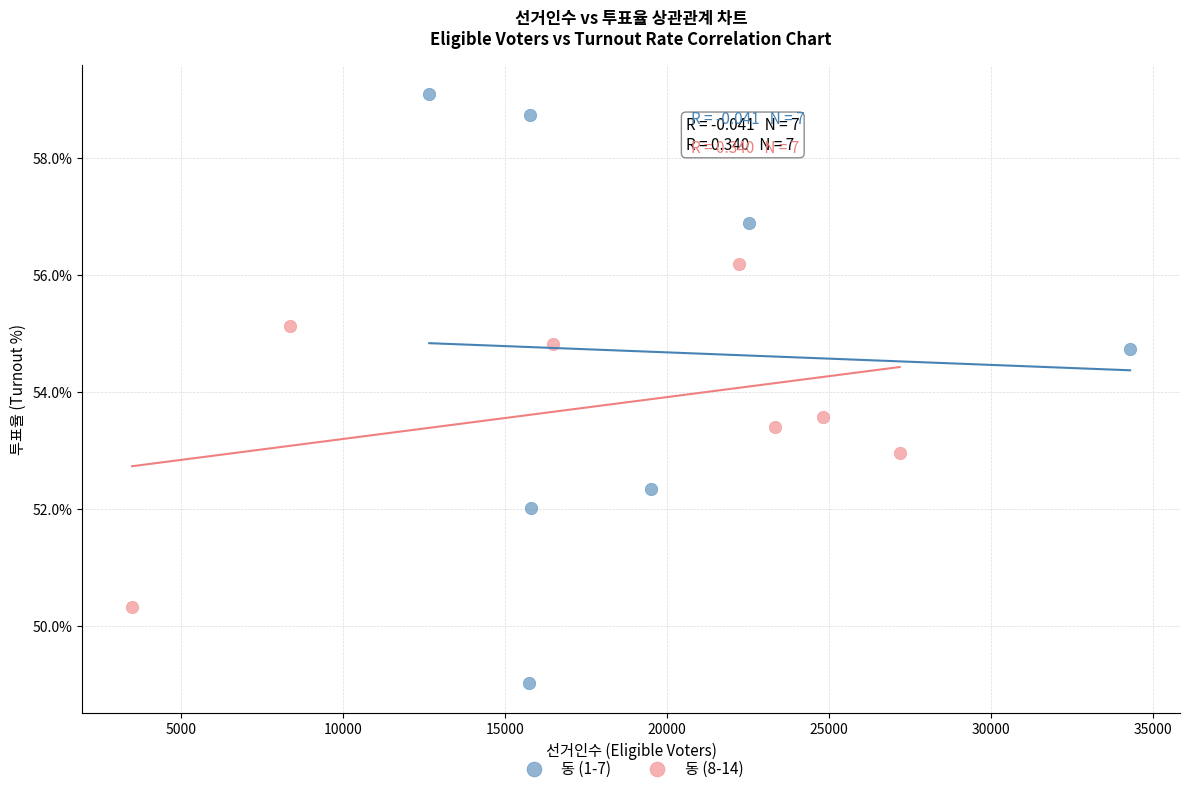

What are all the series names shown in the legend?

동 (1-7), 동 (8-14)